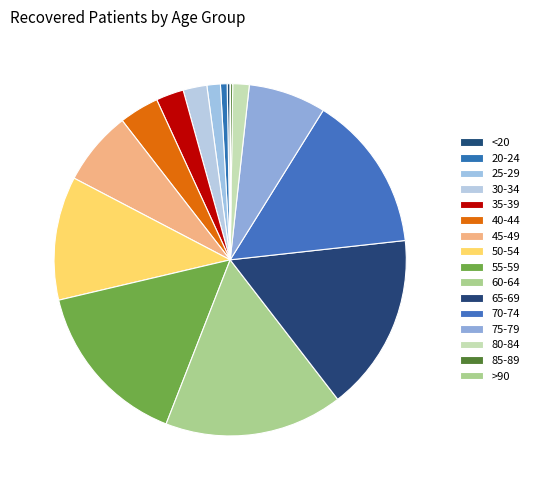

Which slice is the smallest?

>90